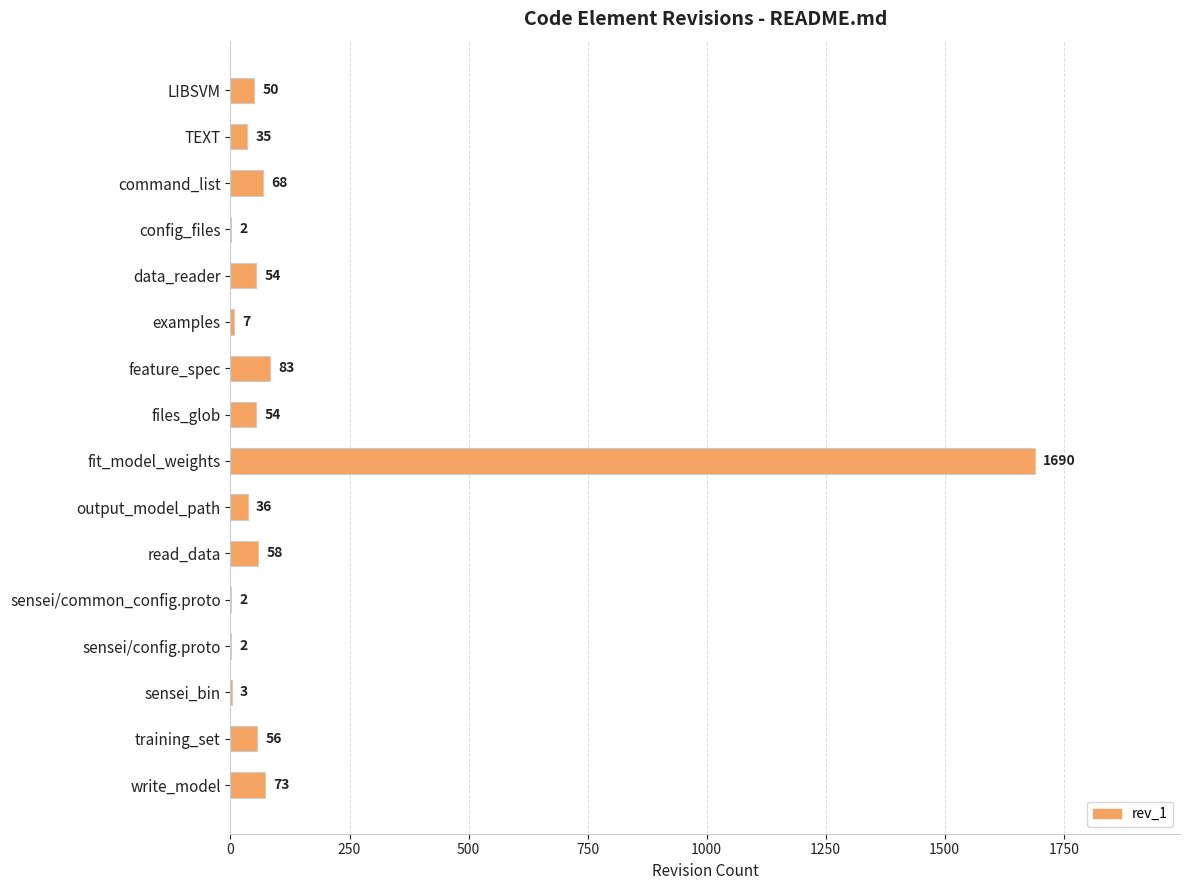

At which label is the value closest to 846?

feature_spec